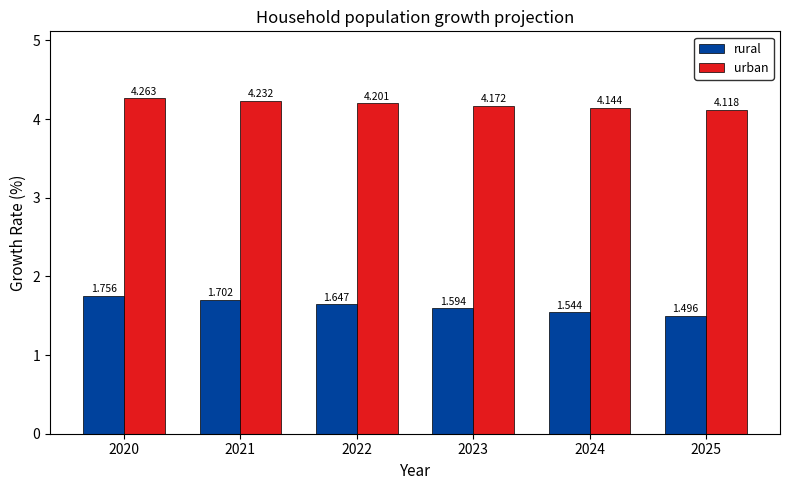

At which category does the chart reach its minimum across all series?

2025